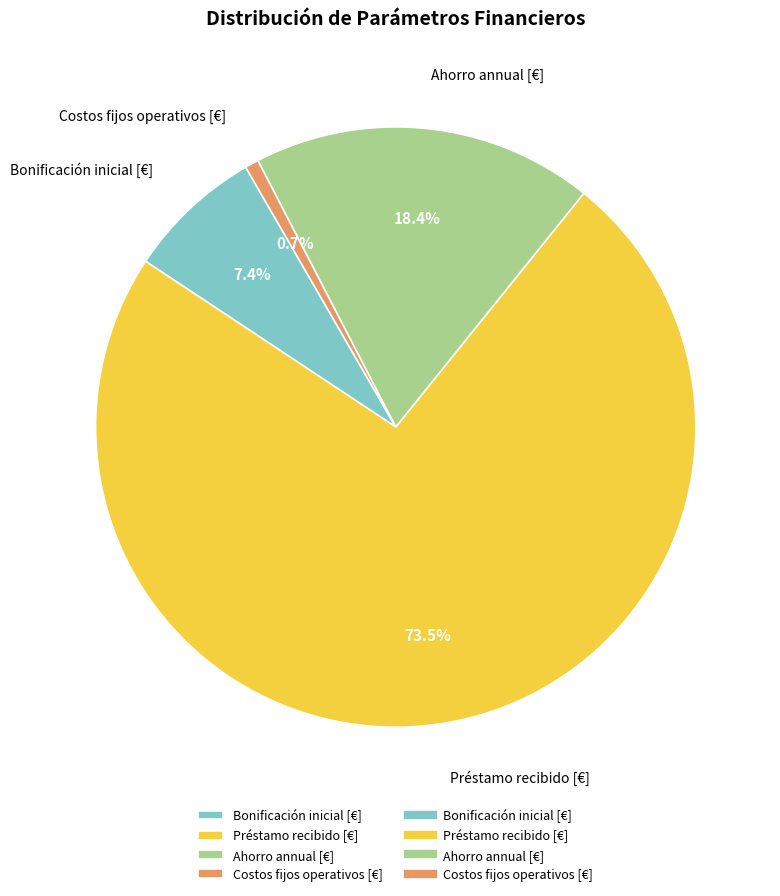

Rank the categories by value from highest to lowest.

Préstamo recibido [€], Ahorro annual [€], Bonificación inicial [€], Costos fijos operativos [€]